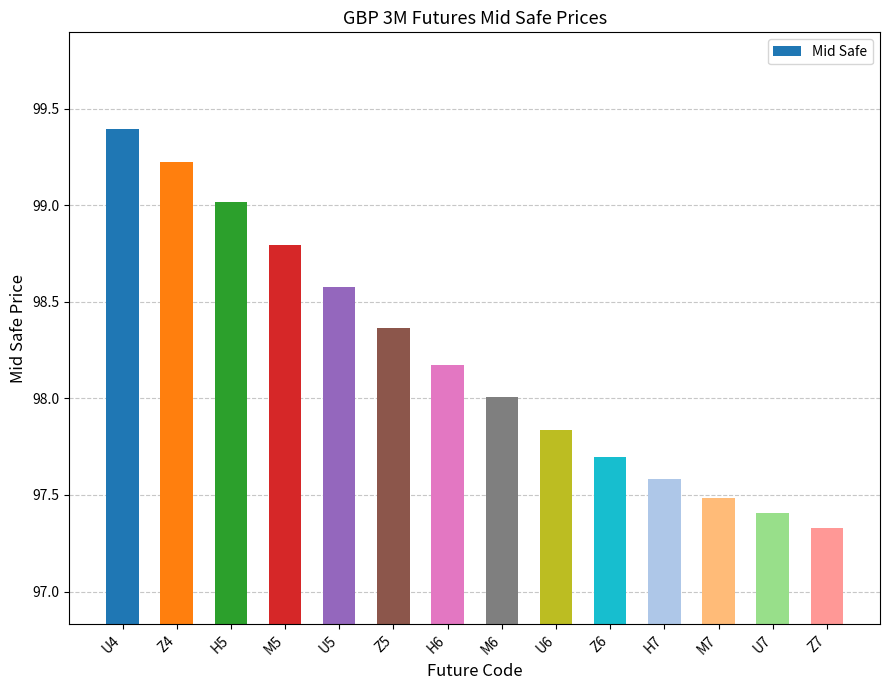

What is the maximum value shown in the chart?

99.4